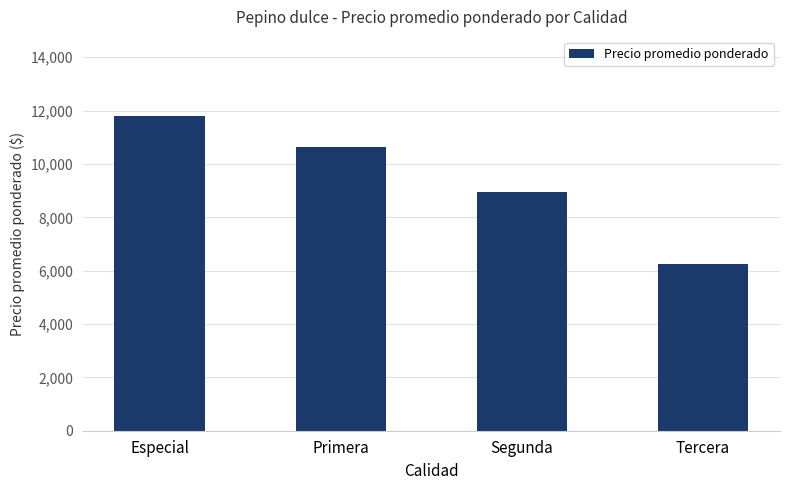

Which category has the lowest value across all series?

Tercera